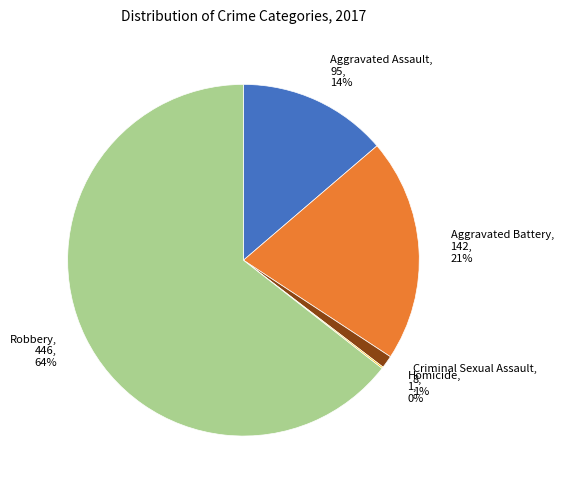

Is the sum of Aggravated Assault and Criminal Sexual Assault greater than half?

No